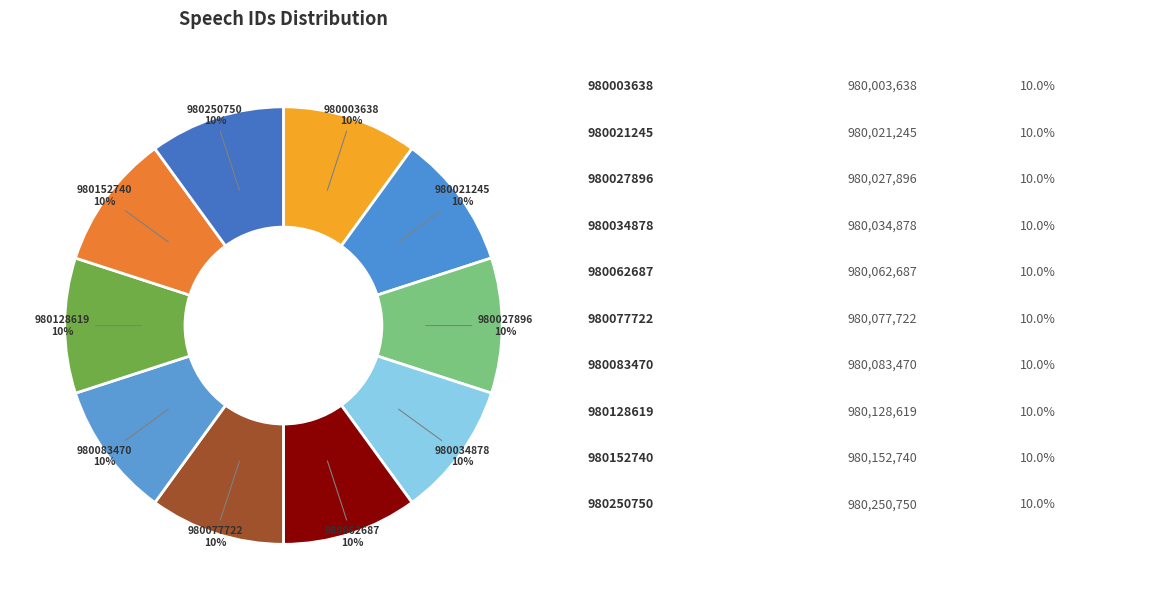

Count the number of slices in the pie.

10